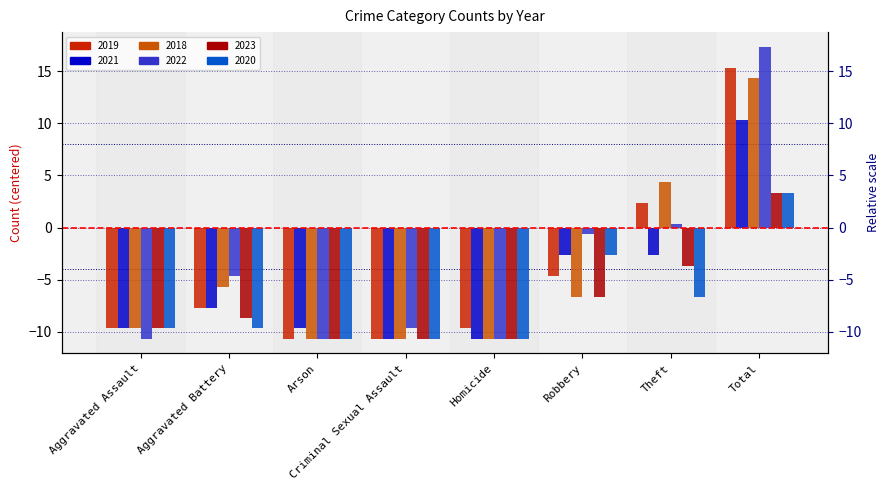

What is the approximate value of 2018 at Aggravated Assault?

-9.7